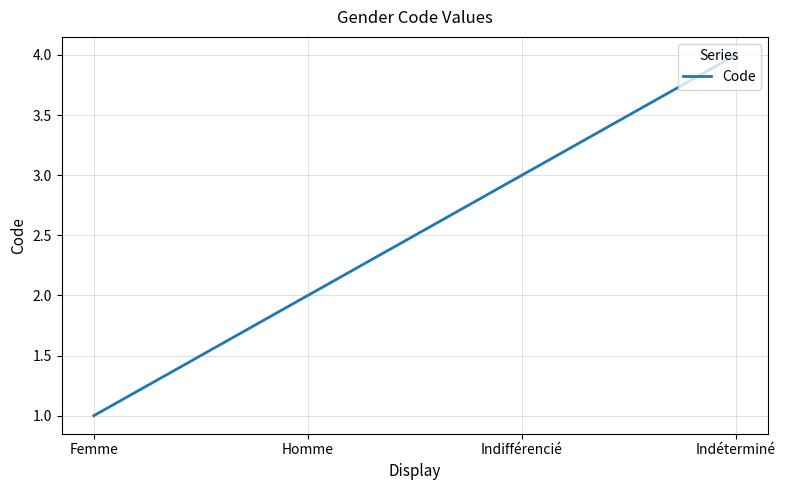

How many series are shown in this chart?

1